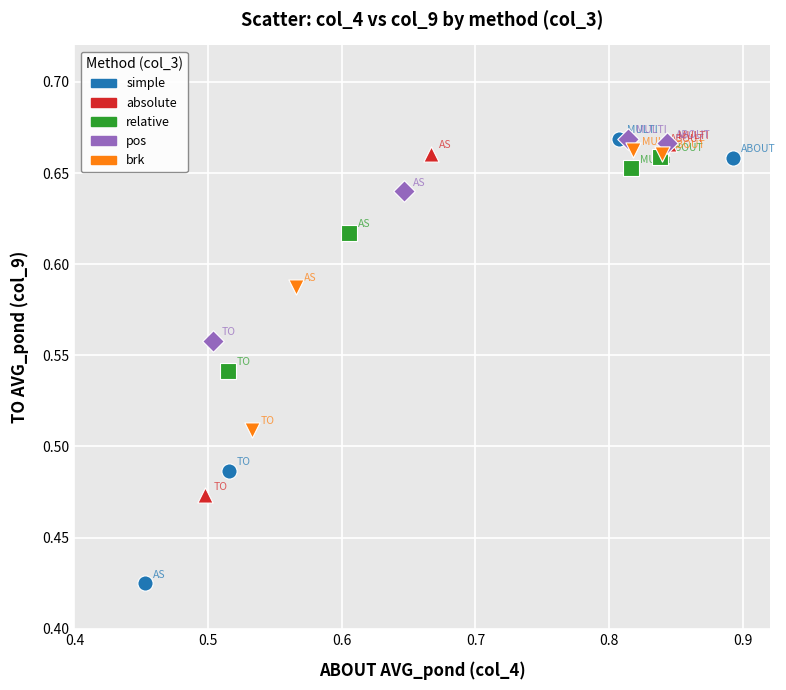

What are all the series names shown in the legend?

simple, absolute, relative, pos, brk